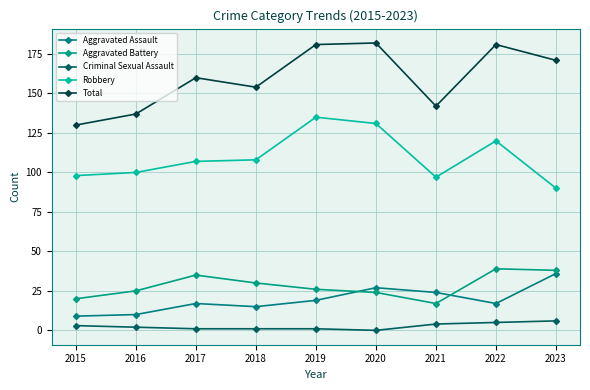

Where is Total nearest to the value 156?

2018